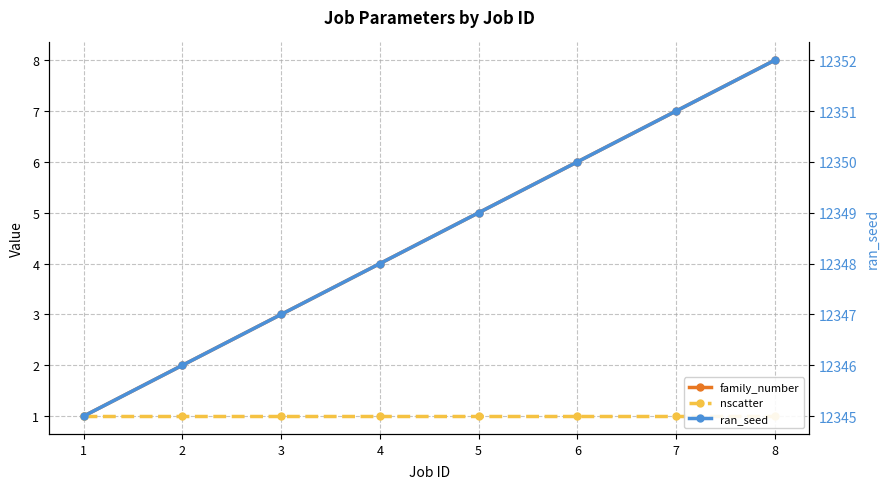

At 7, list the series in order from largest to smallest.

ran_seed, family_number, nscatter